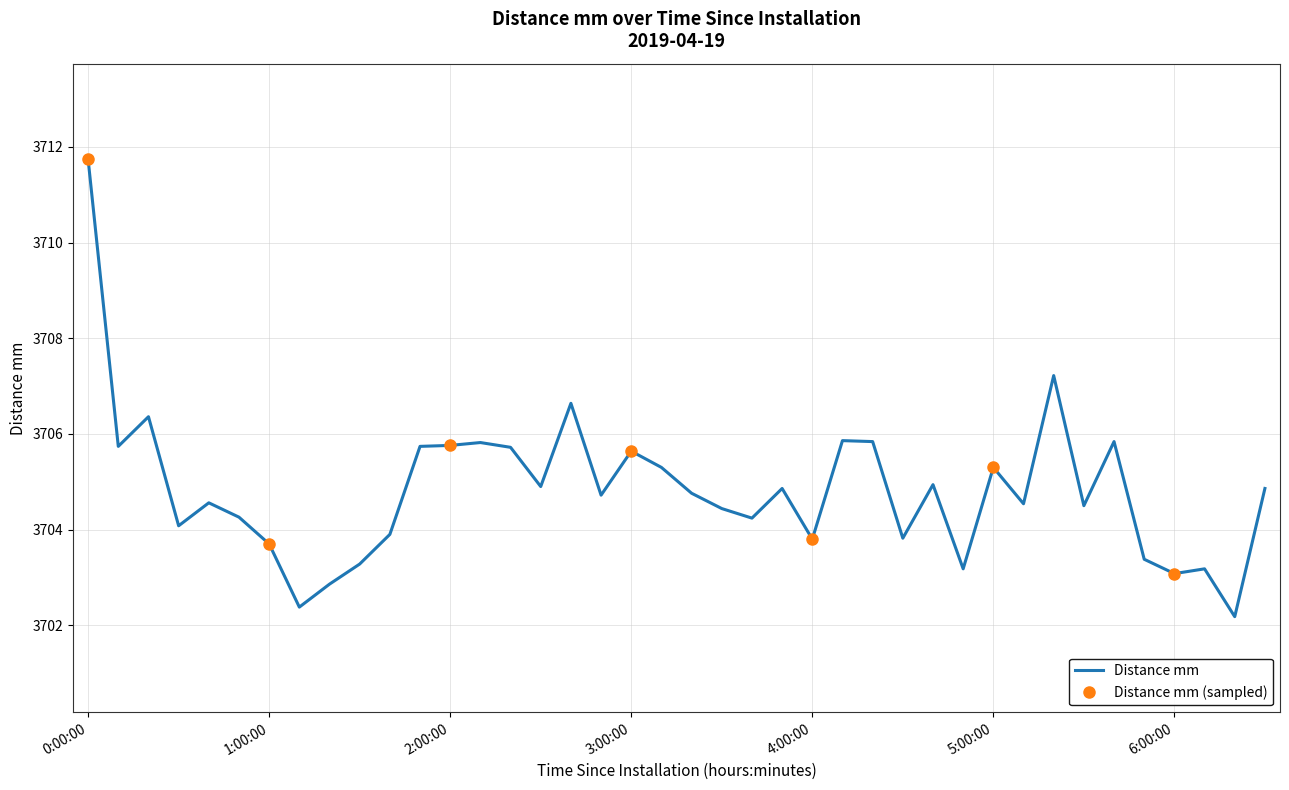

Reading left to right, extract all data points from this chart.

3711.7	3705.7	3706.4	3704.1	3704.6	3704.3	3703.7	3702.4	3702.9	3703.3	3703.9	3705.7	3705.8	3705.8	3705.7	3704.9	3706.6	3704.7	3705.6	3705.3	3704.8	3704.4	3704.2	3704.9	3703.8	3705.9	3705.8	3703.8	3704.9	3703.2	3705.3	3704.5	3707.2	3704.5	3705.8	3703.4	3703.1	3703.2	3702.2	3704.9